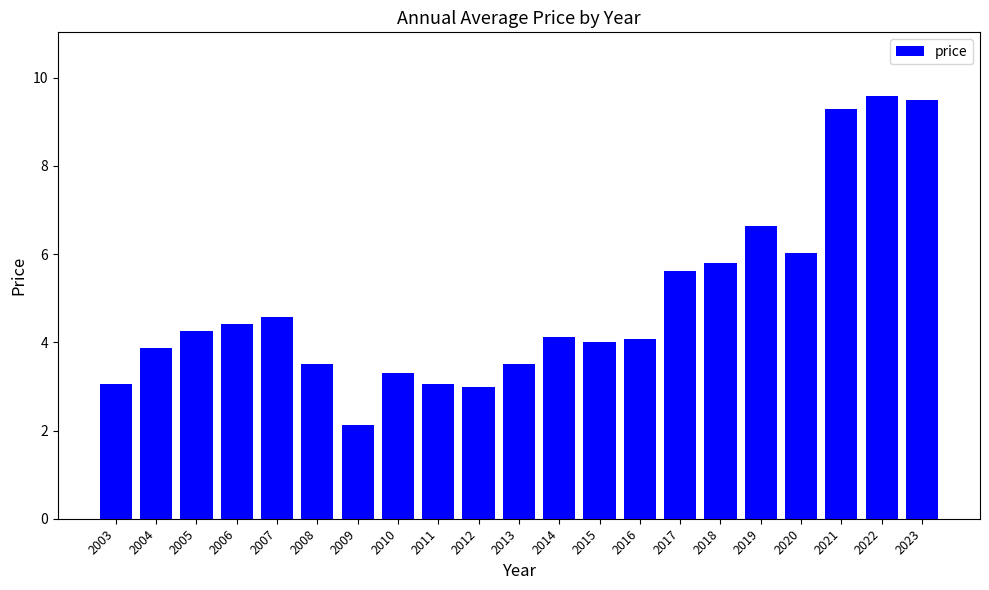

Approximately how many times larger is the value at 2019 compared to 2009?

3.1